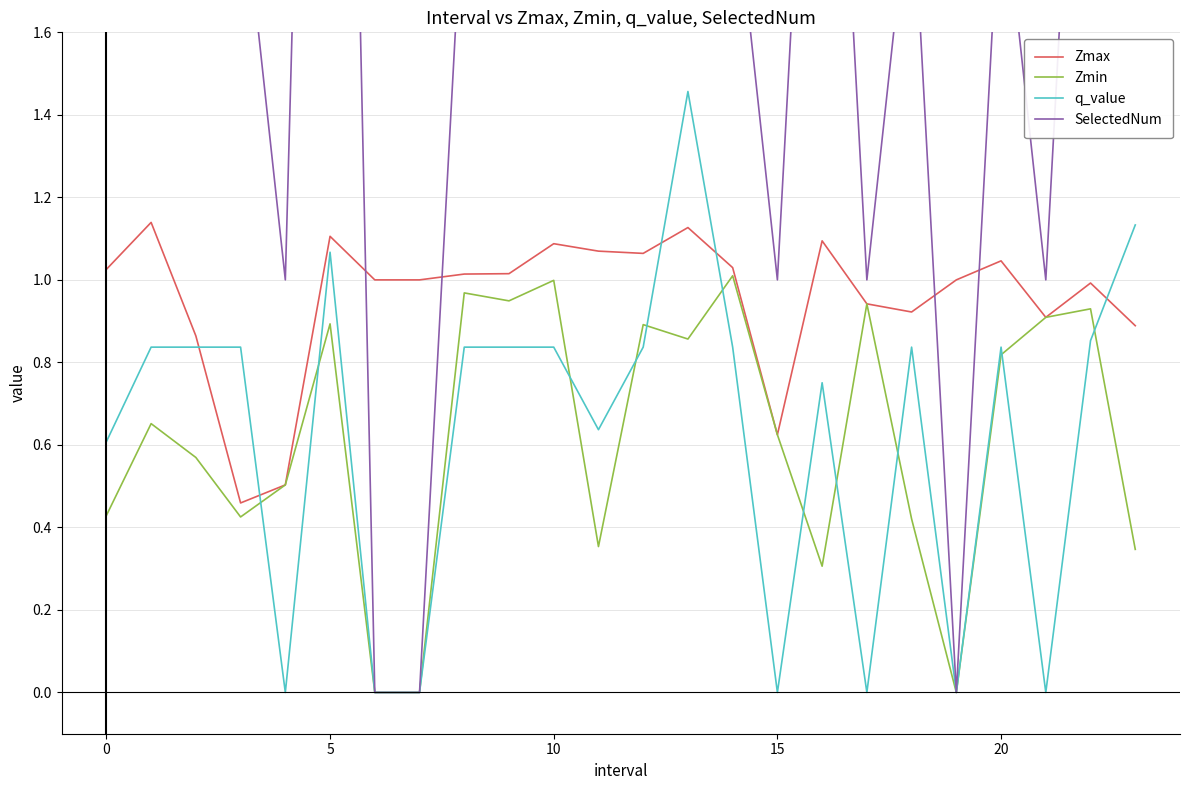

Between 19 and 23, which is larger?

19